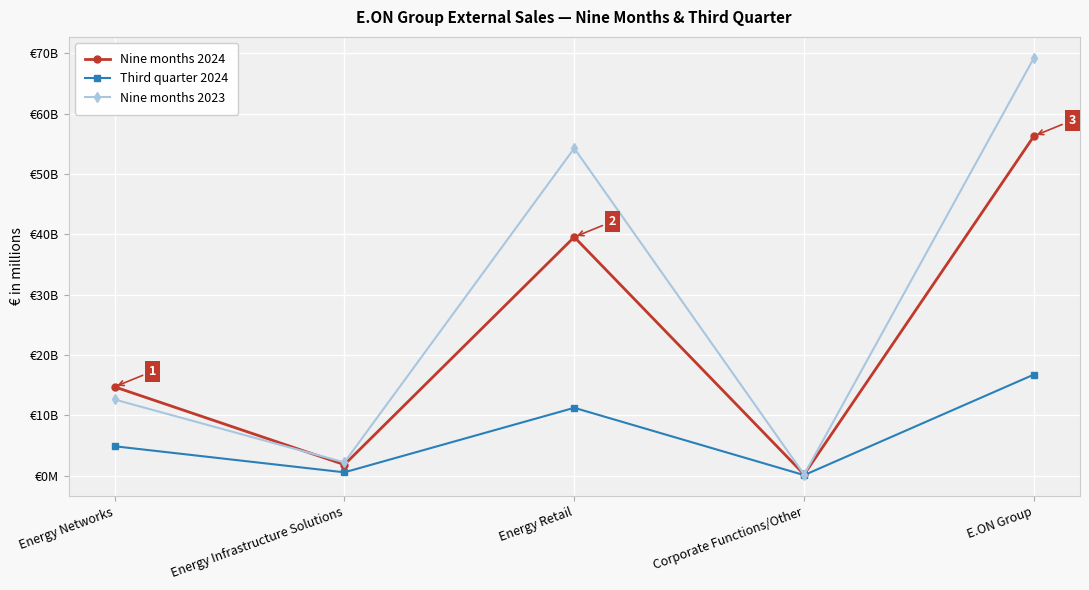

The value of Third quarter 2024 at Energy Networks is 4873. True or false?

True